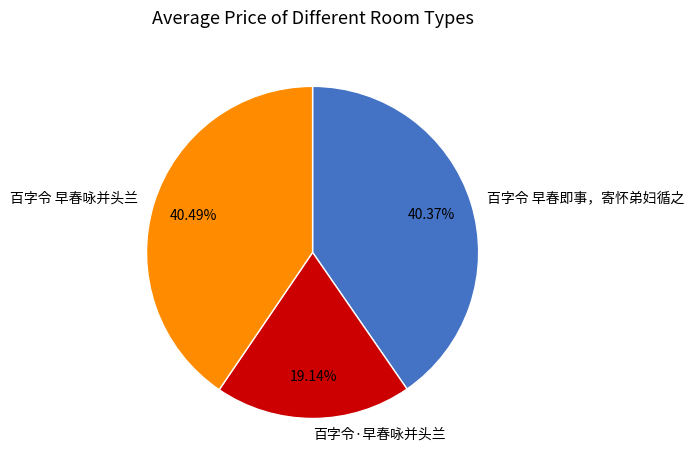

Is 百字令·早春咏并头兰 the majority of the pie?

No